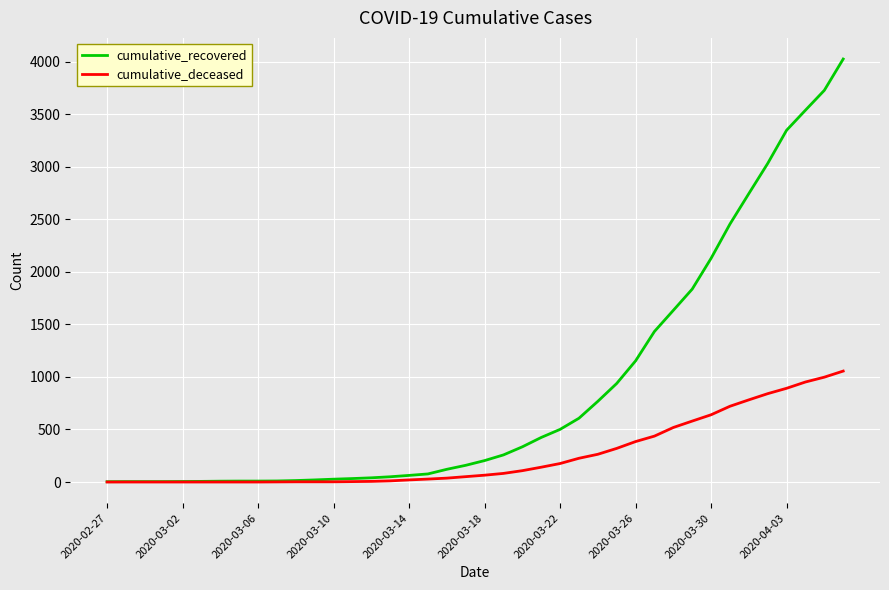

What is the greatest value displayed?

4026